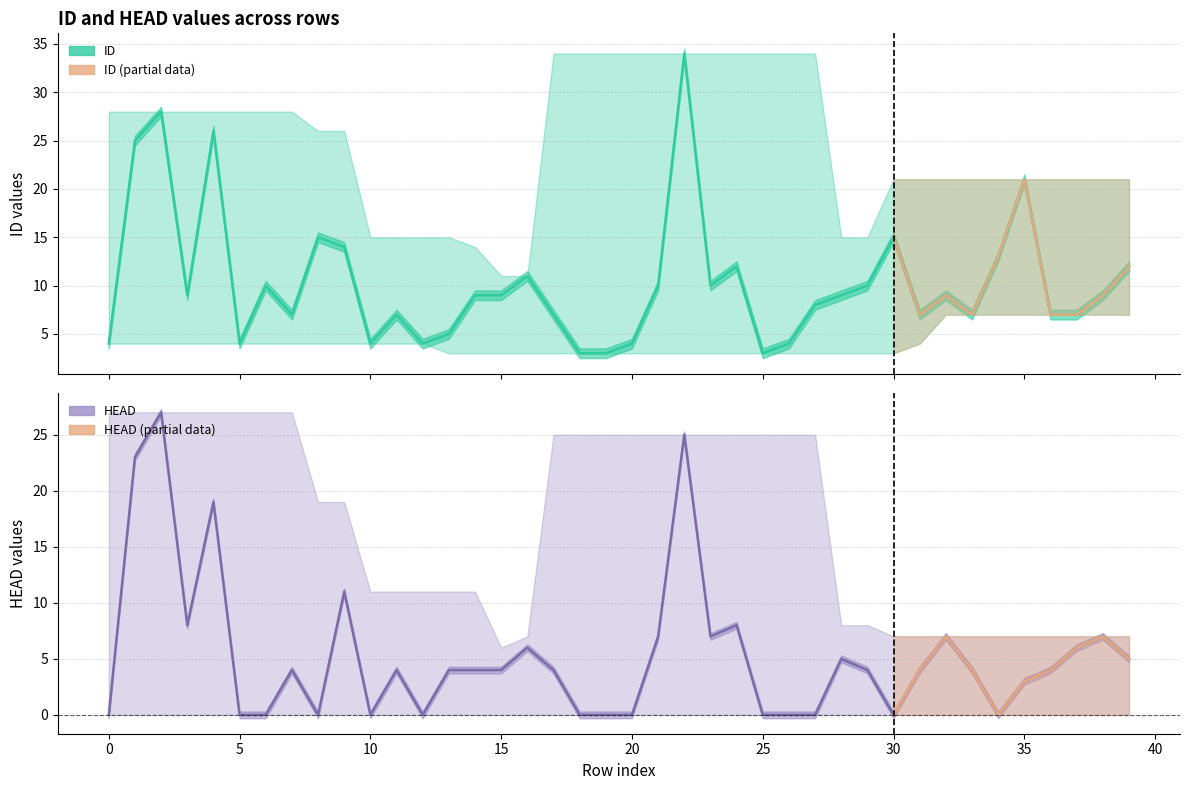

What is the value of the ID point at the 23rd from the left?

34